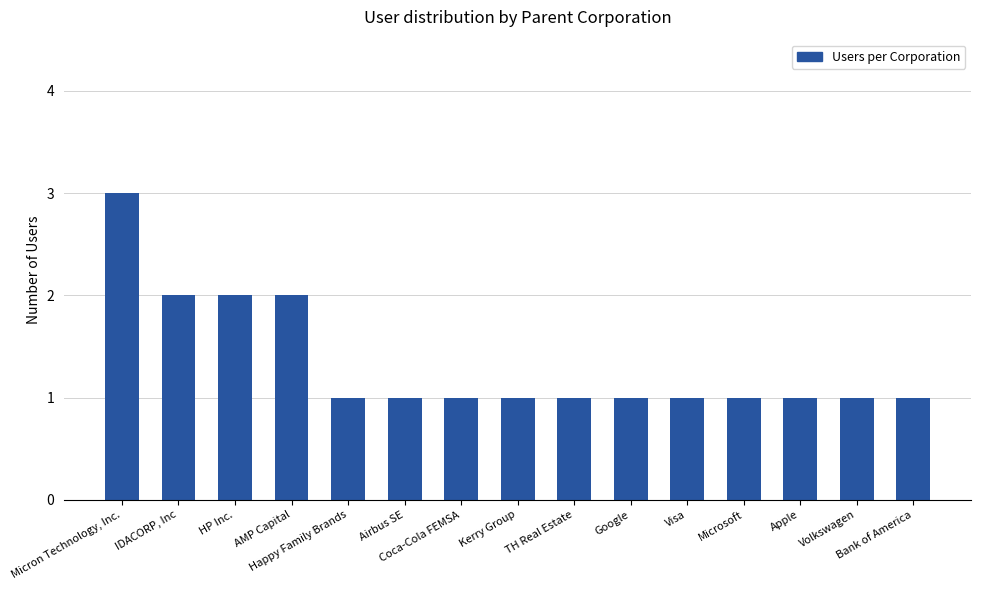

What is the minimum value shown in the chart?

1